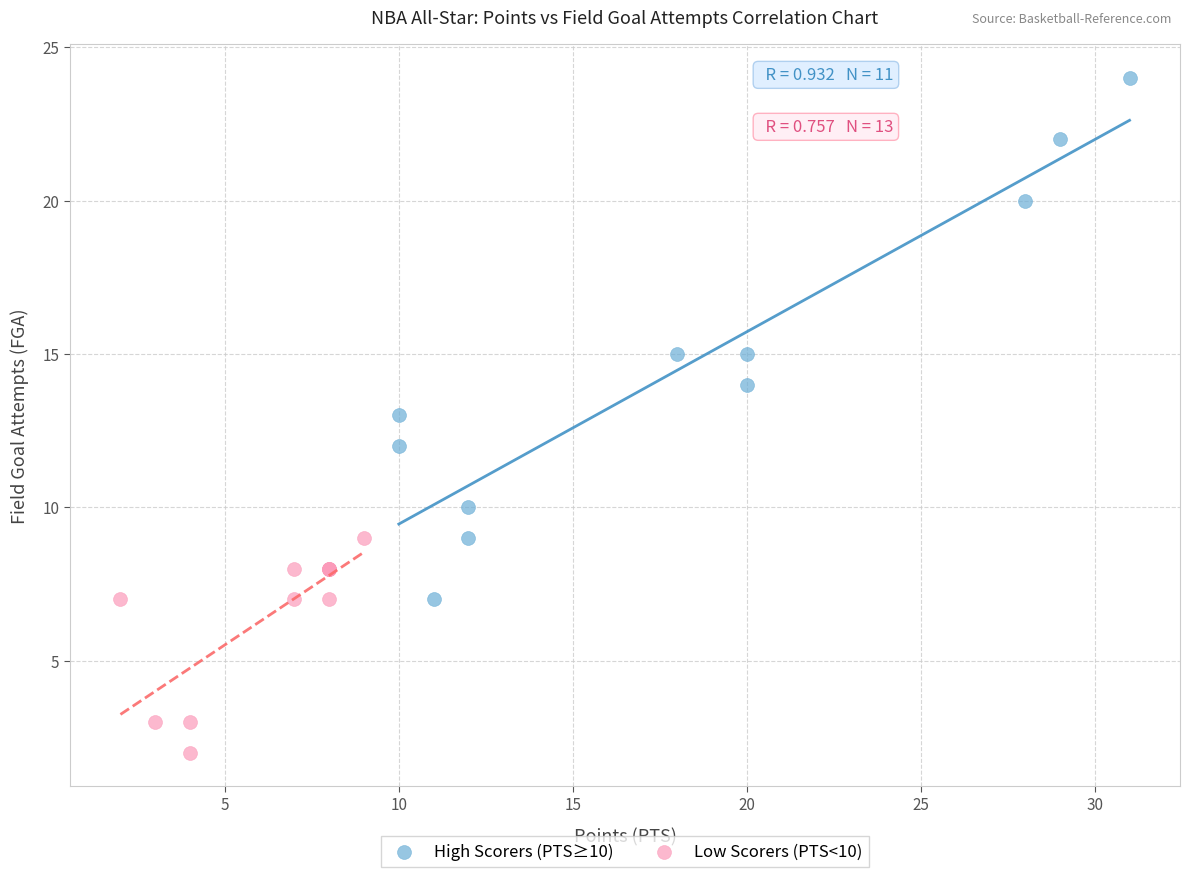

Which series has the largest Y range (max minus min)?

High Scorers (PTS≥10)